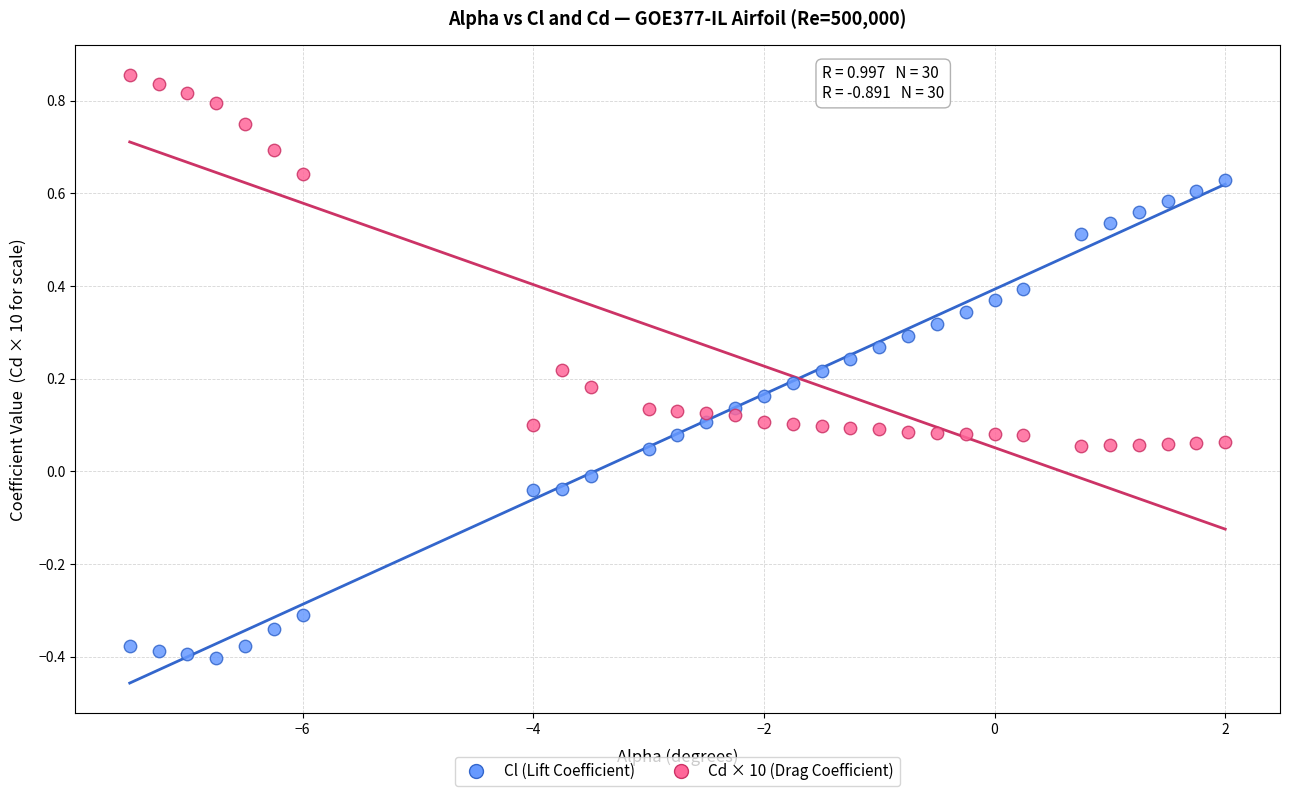

Which series reaches the maximum Y coordinate?

Cd × 10 (Drag Coefficient)